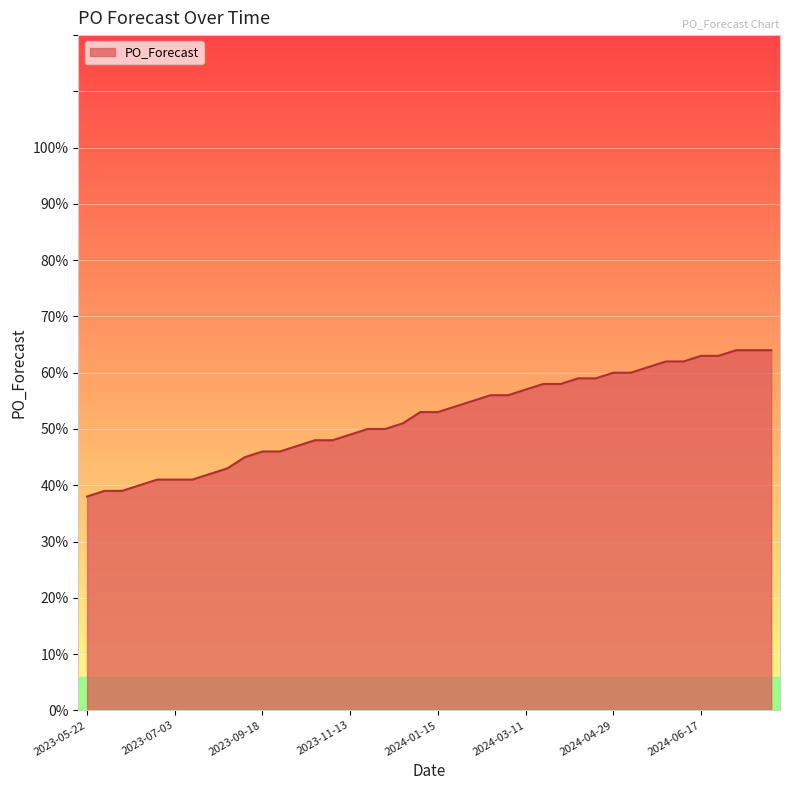

What is the greatest value displayed?

64